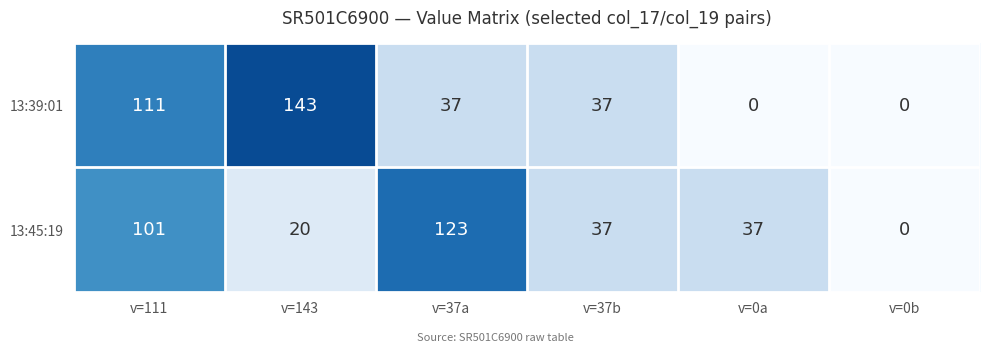

Which series has the largest range (max minus min)?

13:39:01